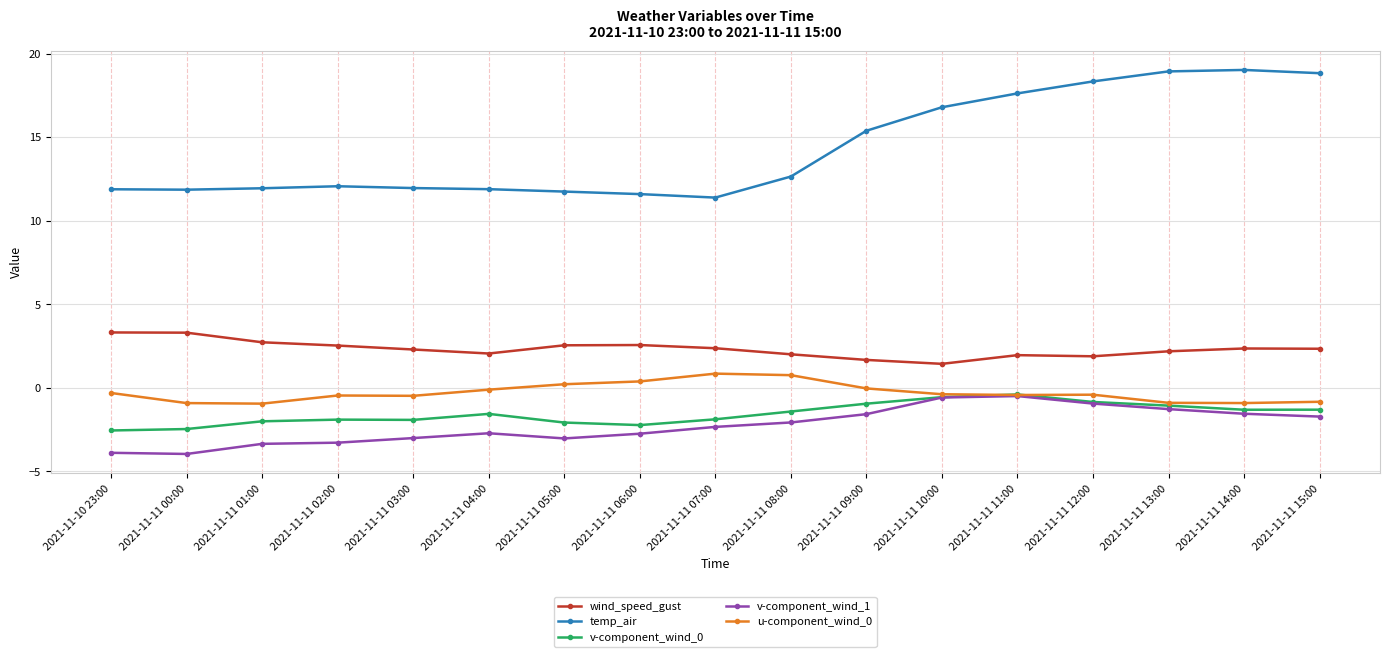

The v-component_wind_1 series shows -5.2 at 2021-11-11 03:00. True or false?

False